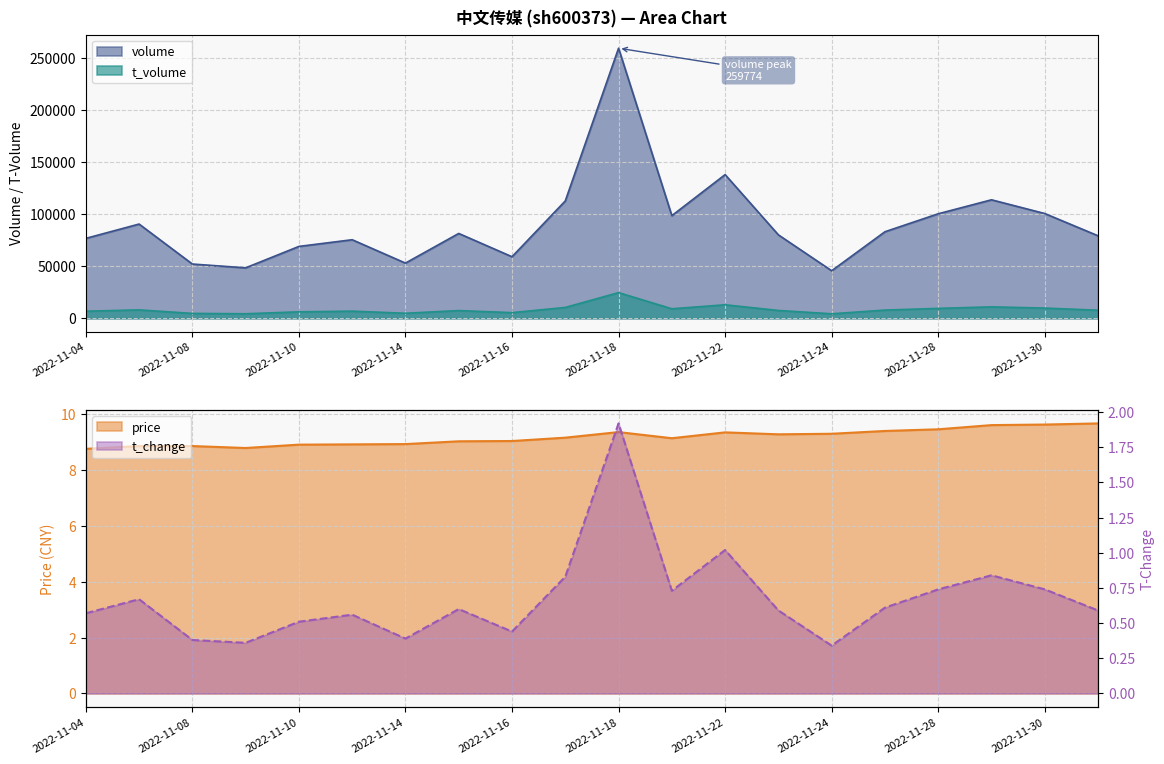

At which label does t_volume reach its peak?

2022-11-18